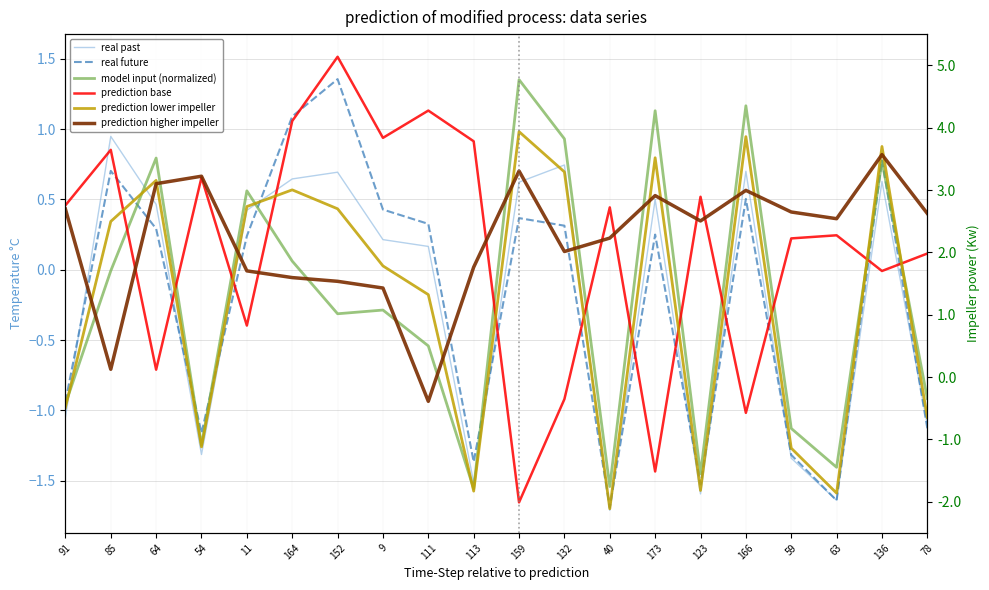

What is the difference between the highest and lowest values at 166?

2.2